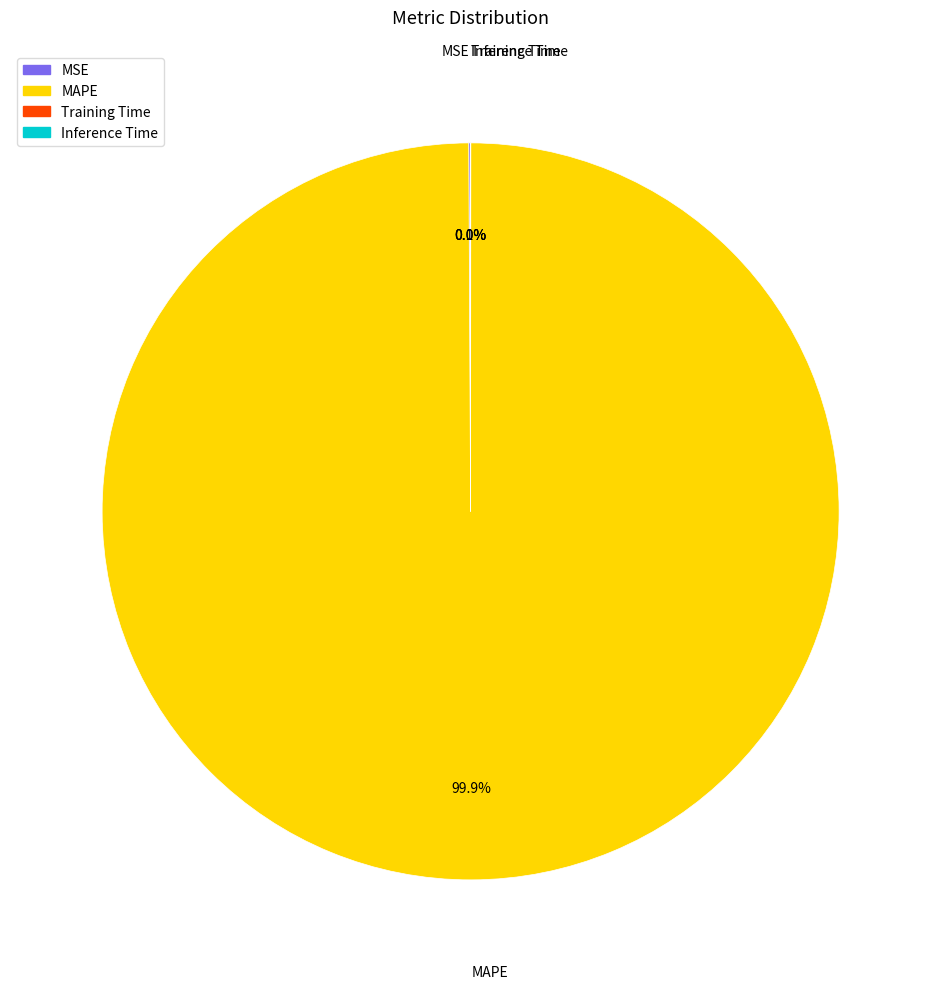

Which slice represents more than half of the pie?

MAPE